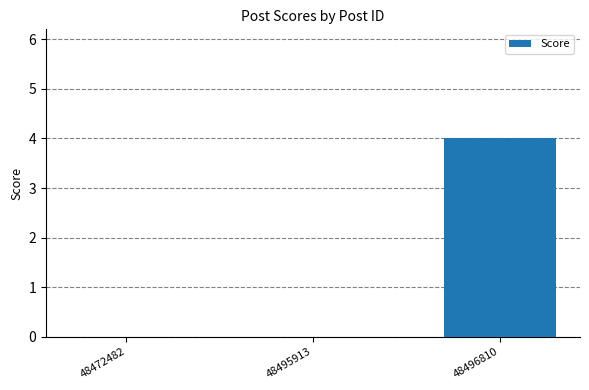

The chart shows a value of 0 at 48495913. True or false?

True